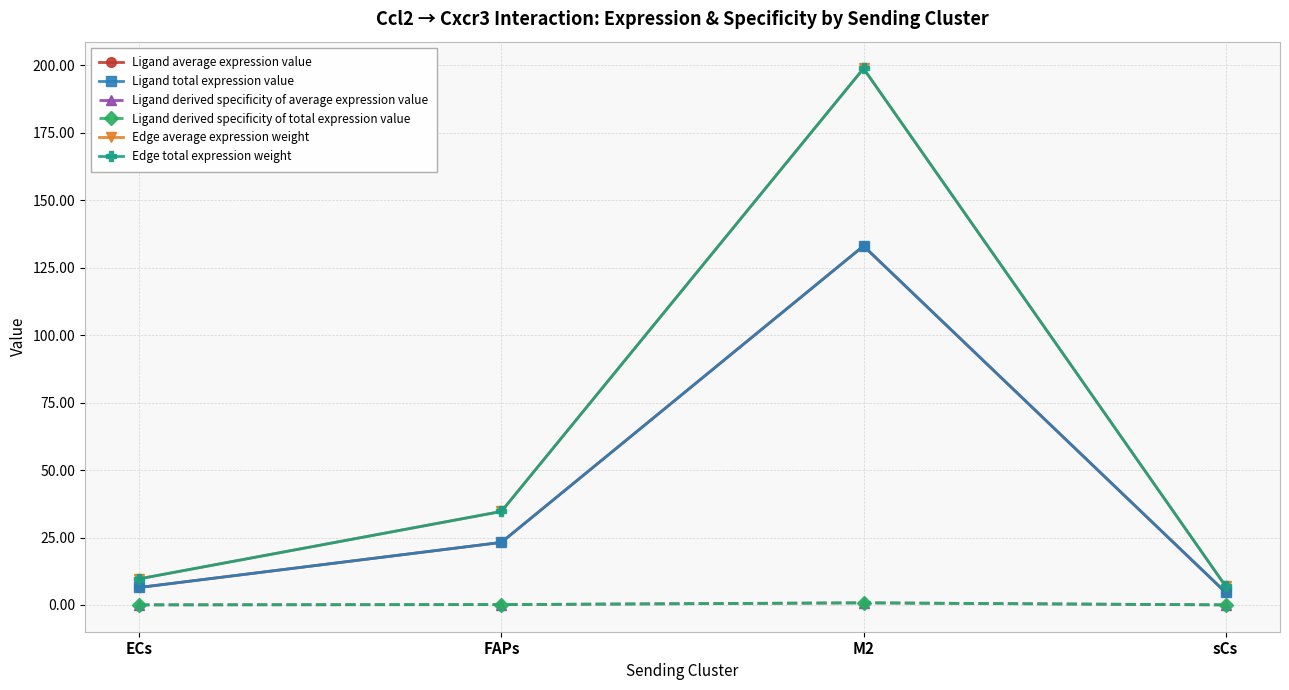

Reading right to left, extract all data points from this chart.

Ligand average expression value: 4.6	133.1	23.2	6.5
Ligand total expression value: 4.6	133.1	23.2	6.5
Ligand derived specificity of average expression value: 0.0	0.8	0.1	0.0
Ligand derived specificity of total expression value: 0.0	0.8	0.1	0.0
Edge average expression weight: 6.9	198.8	34.7	9.7
Edge total expression weight: 6.9	198.8	34.7	9.7